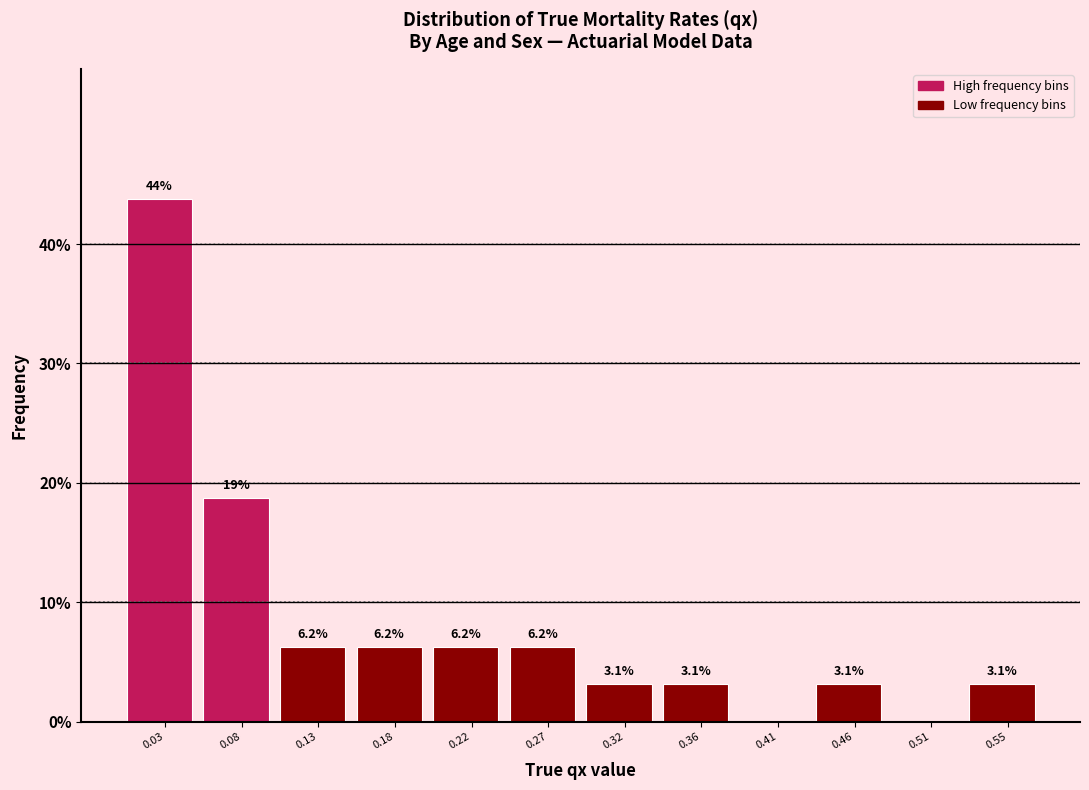

Over which range of the x-axis is the bar tallest?

0.010 to 0.060